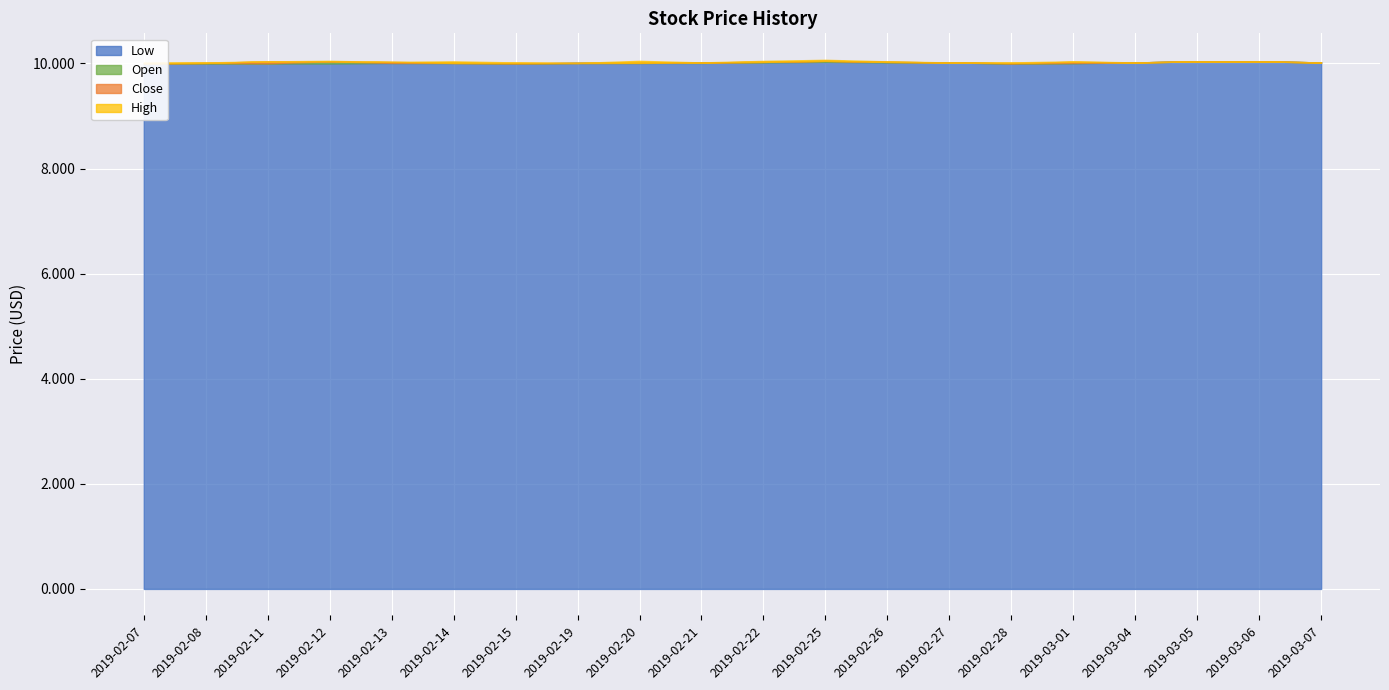

What is the sum of all Low values?

200.3